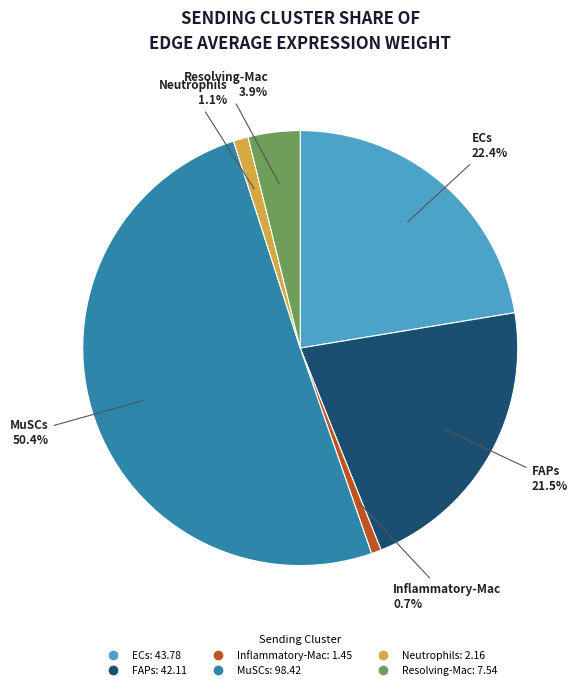

Is it true that MuSCs is 45% of the pie?

False